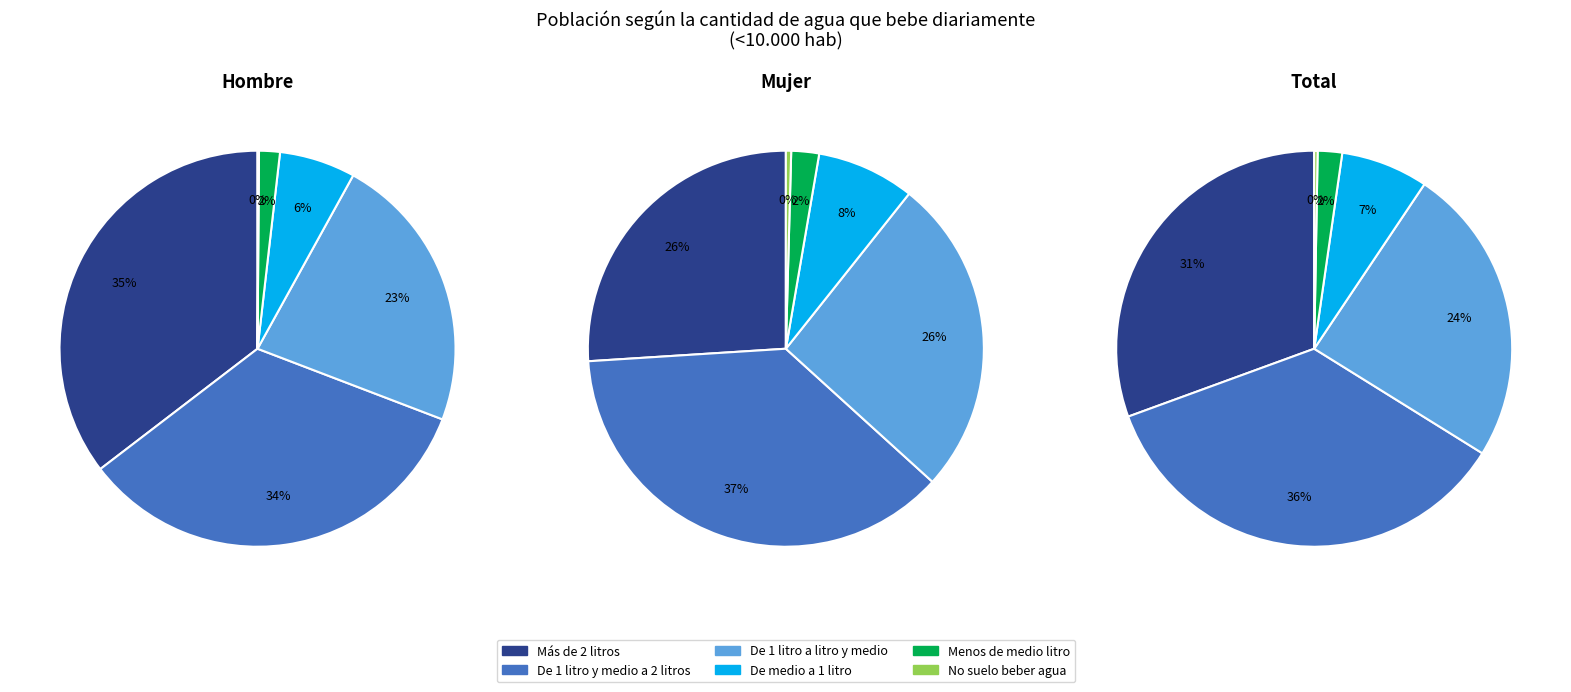

What is the largest slice in the pie chart?

De 1 litro y medio a 2 litros